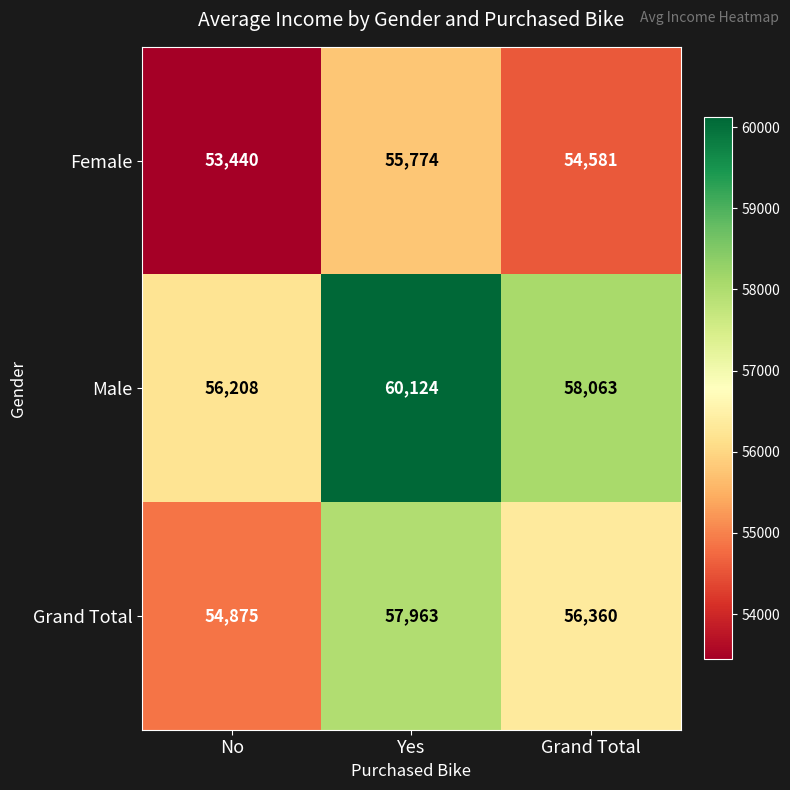

What is the sum of all Female values?

163795